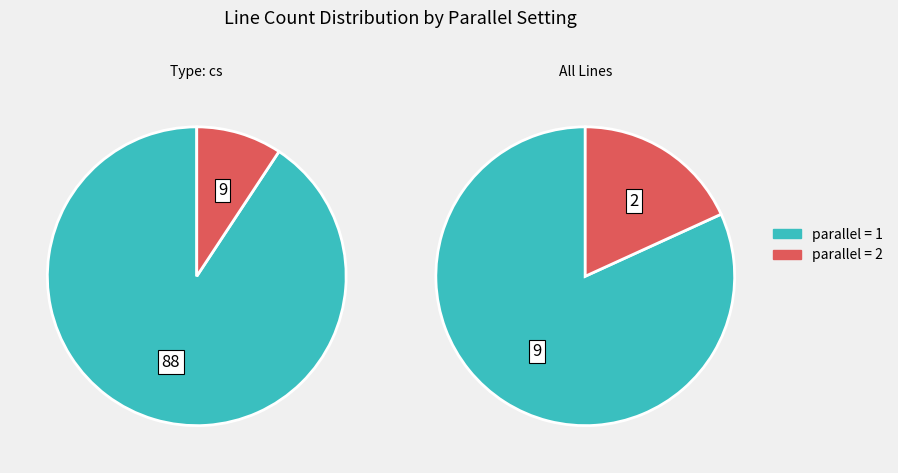

To the nearest percent, what is the difference between the largest and smallest slice percentages?

80%